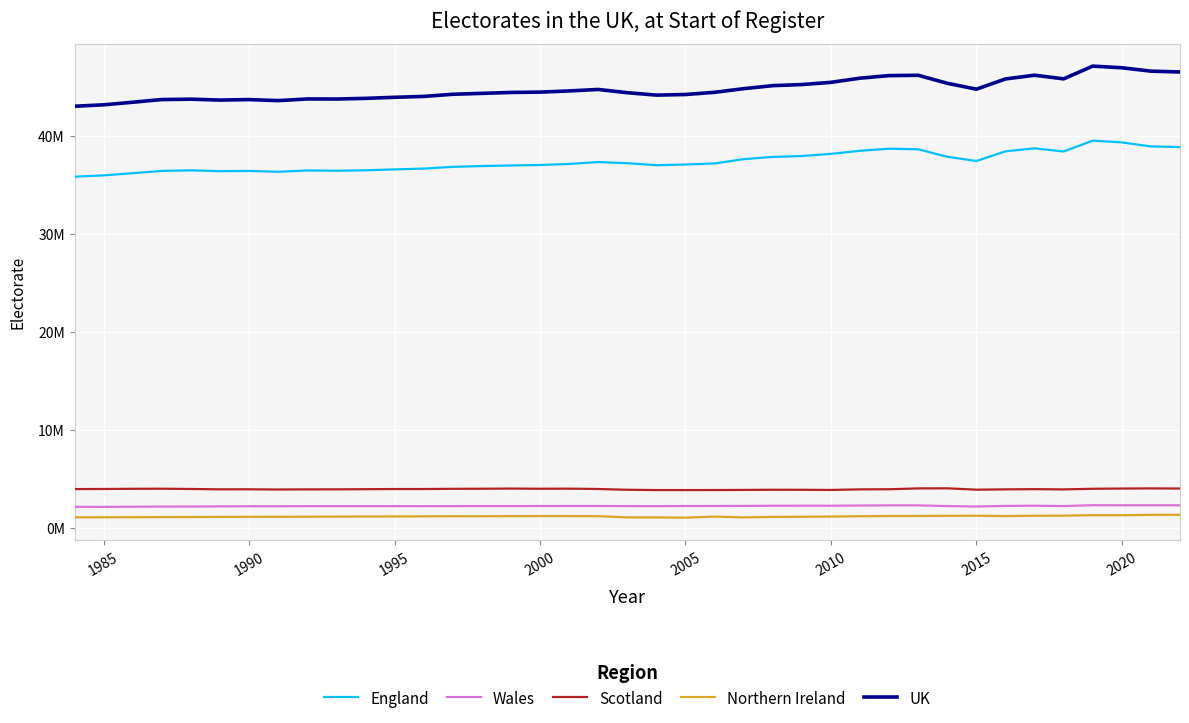

What is the difference between the maximum and minimum values in the UK series?

4091121